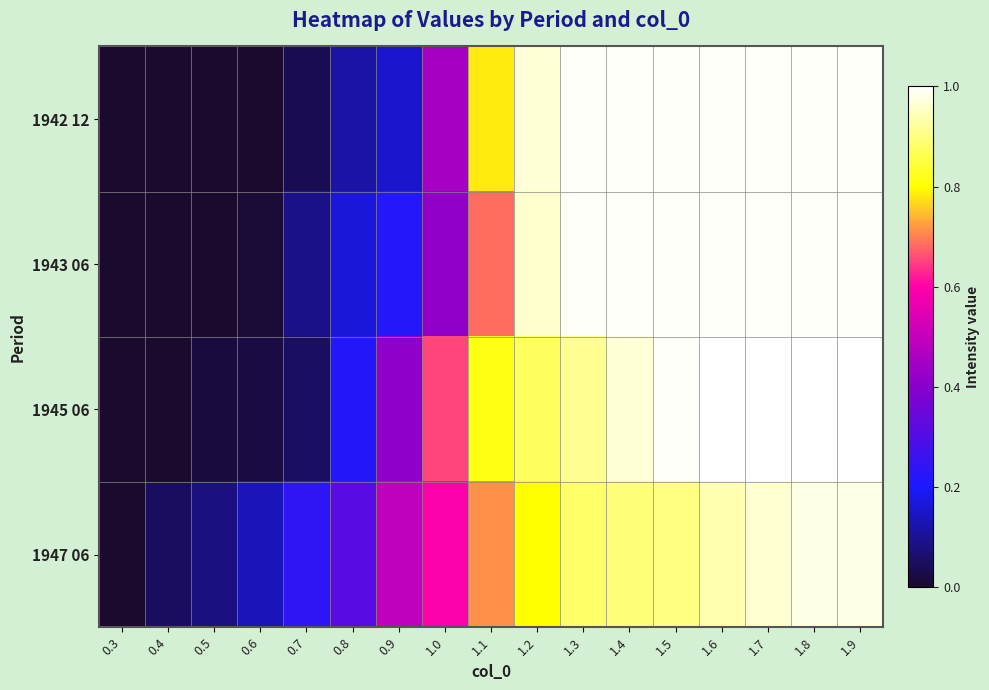

How many categories are shown in the chart?

17